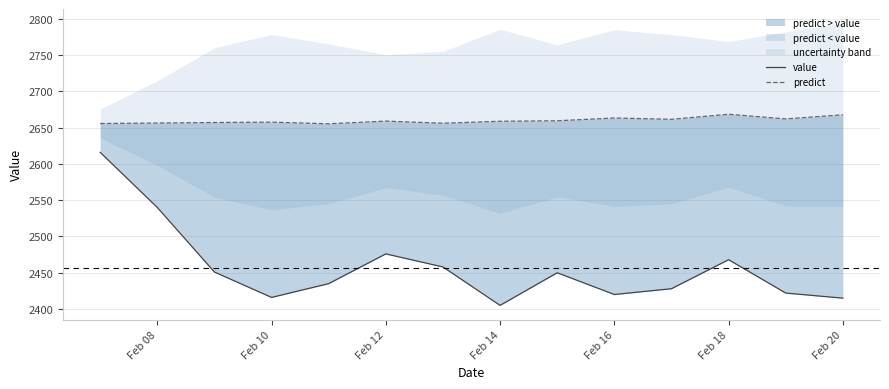

What is the sum of all predict values?

37238.7